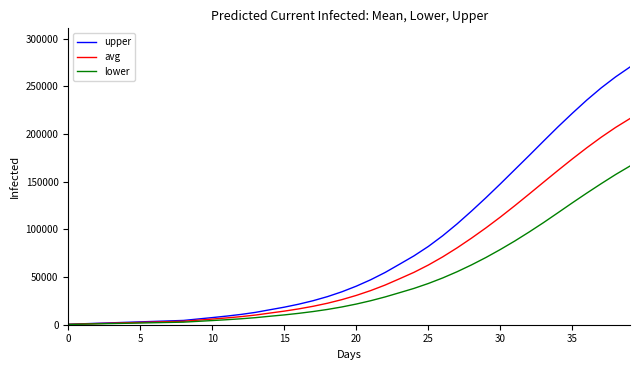

Which series has the largest total across all categories?

upper